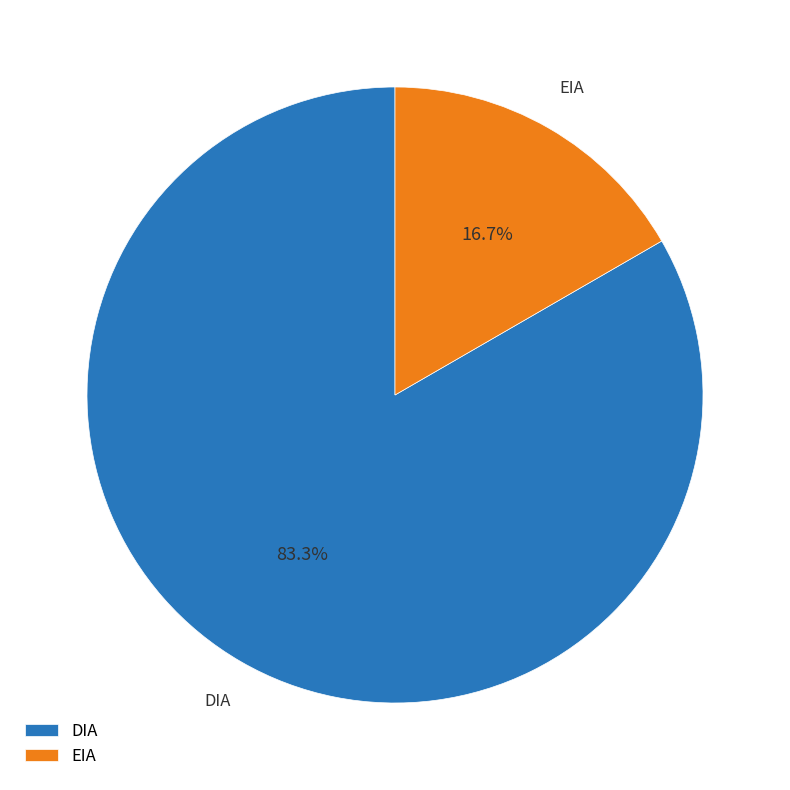

To the nearest percent, what is the difference between the DIA and EIA slice percentages?

67%